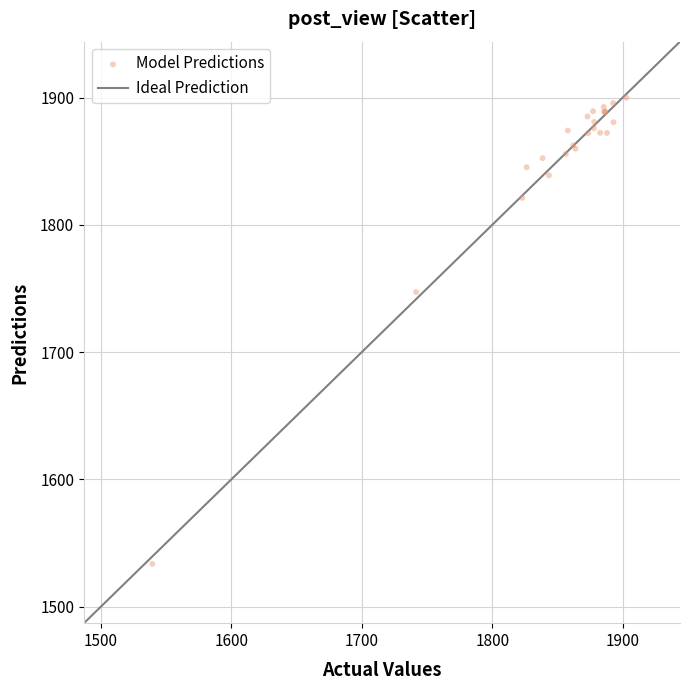

What Y value in the scatter plot is closest to 1716?

1747.2